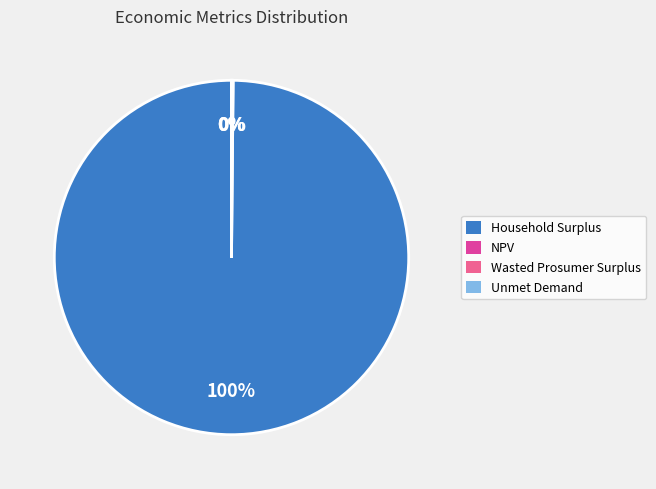

The Household Surplus slice represents 100% of the pie. True or false?

True